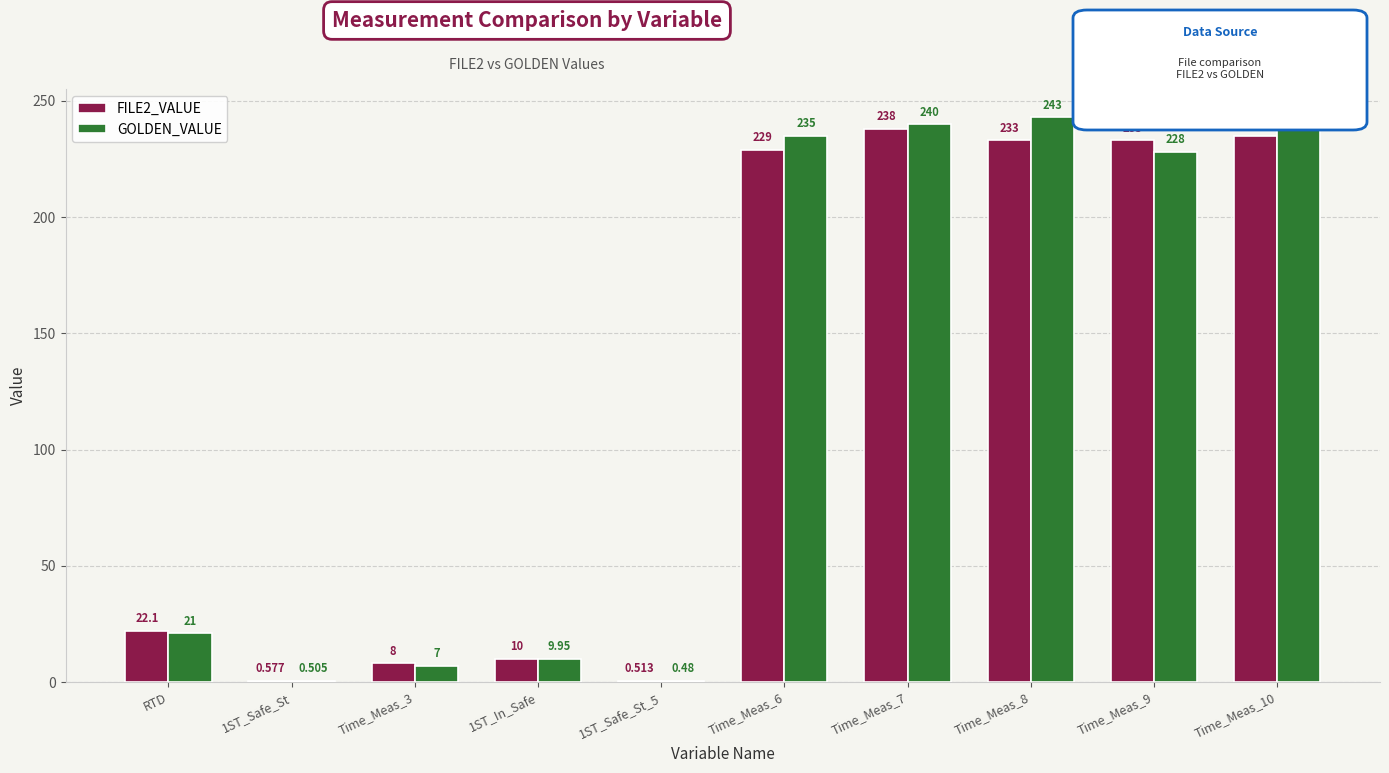

Which series has the largest total across all categories?

GOLDEN_VALUE